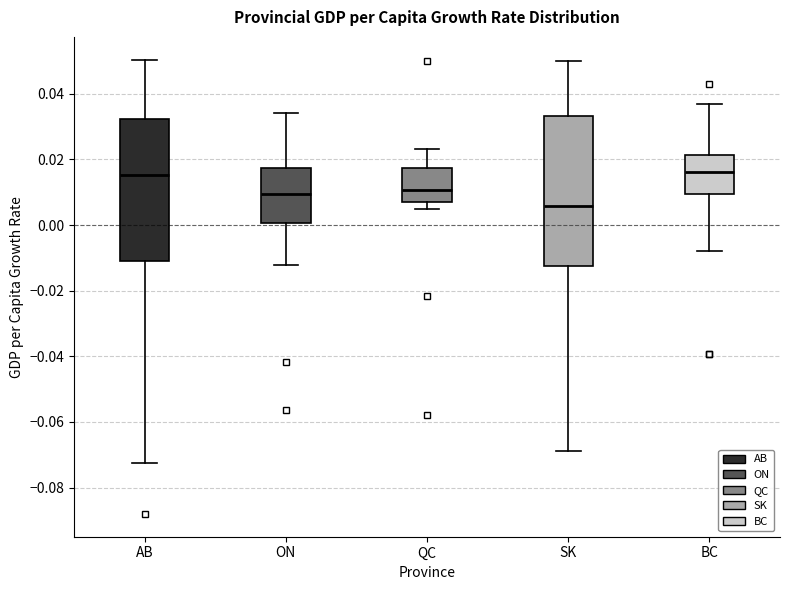

Which box is the tallest, from its lower edge to its upper edge?

SK